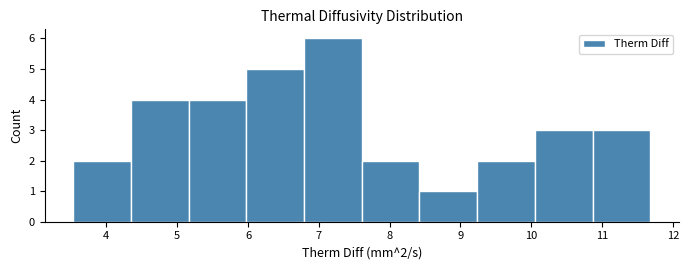

Over which range of the x-axis is the bar tallest?

6.8 to 7.6